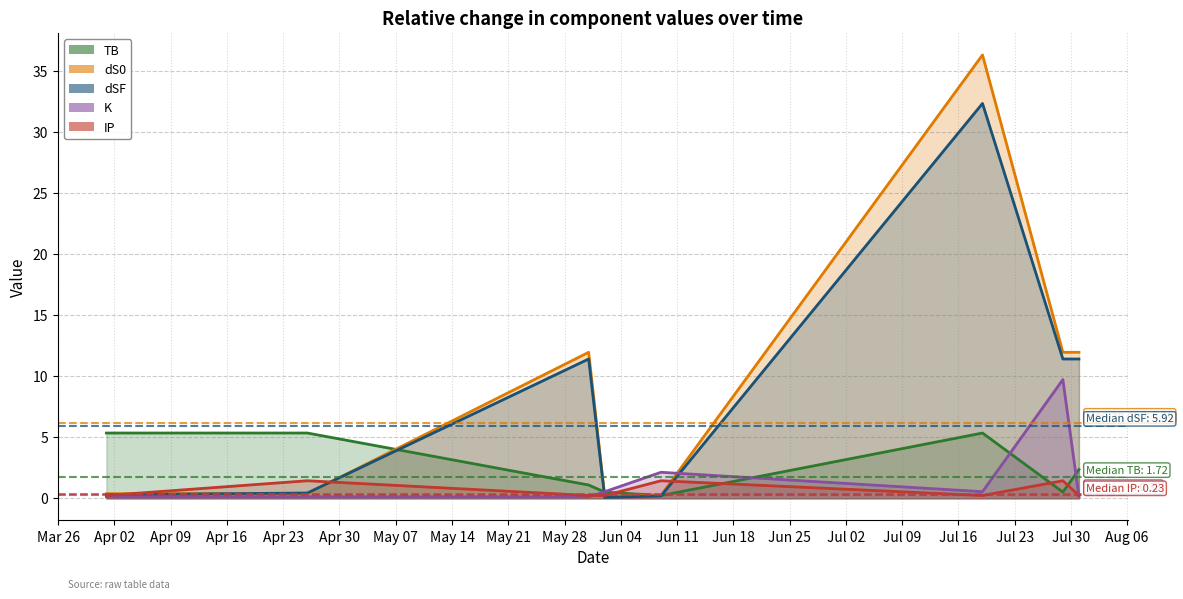

At which category does TB reach its first local peak?

2024-07-19